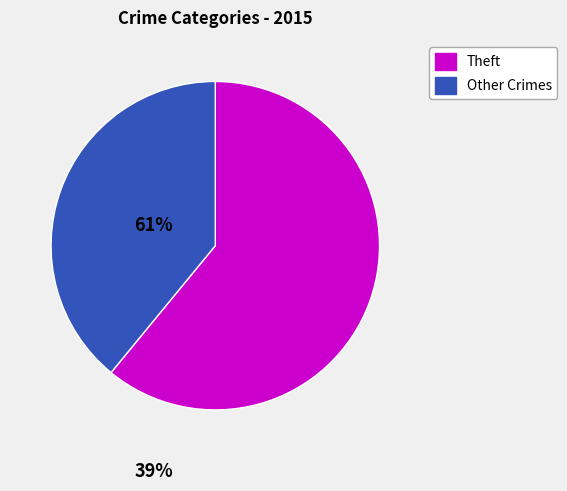

Is there a majority slice in this chart?

Yes